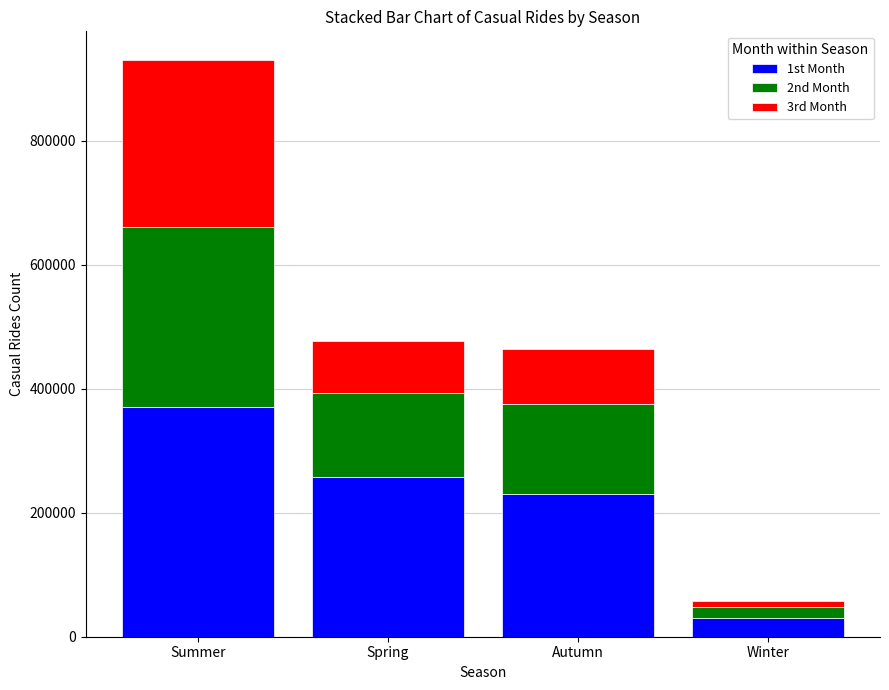

List the labels in order of 1st Month value, smallest first.

Winter, Autumn, Spring, Summer